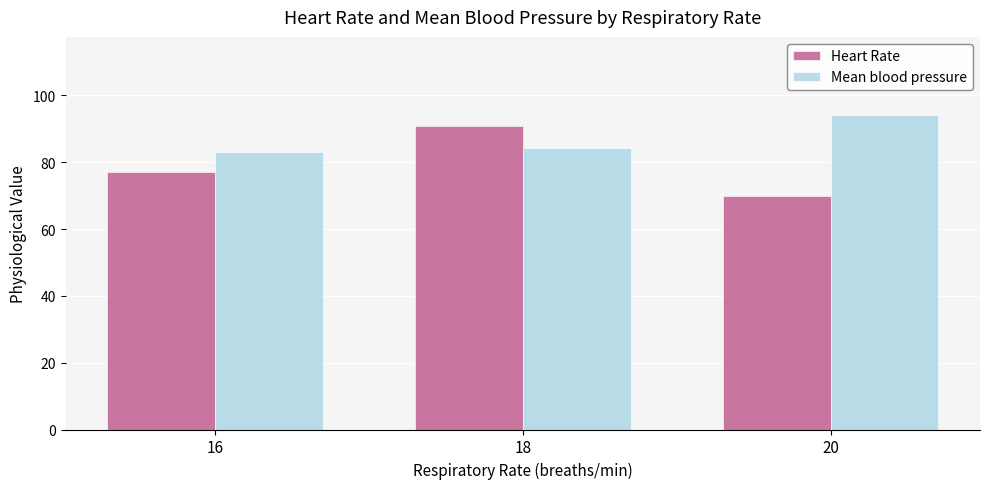

Which series changed the most between 16 and 18?

Heart Rate